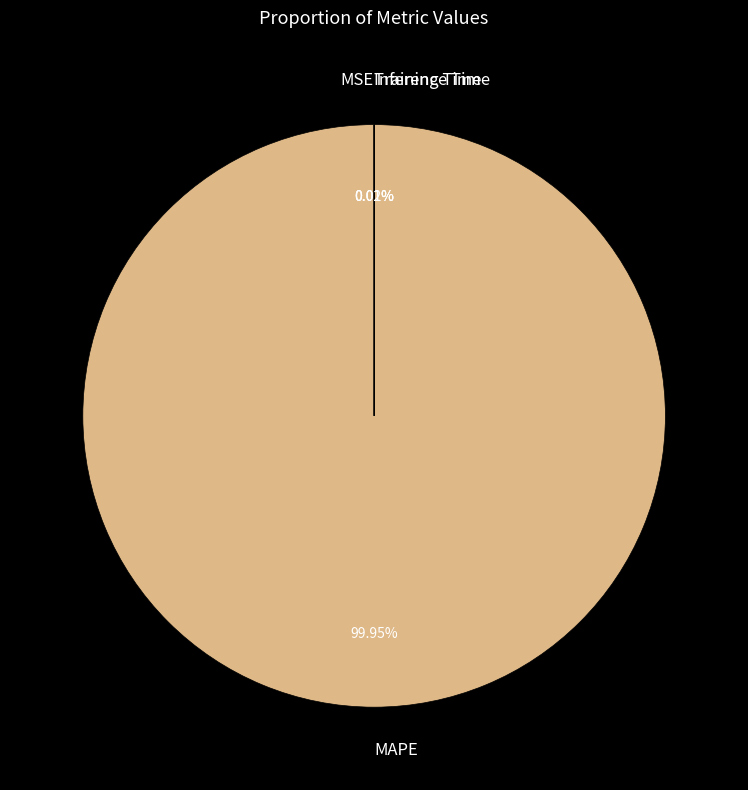

Does MAPE represent more than half of the total?

Yes